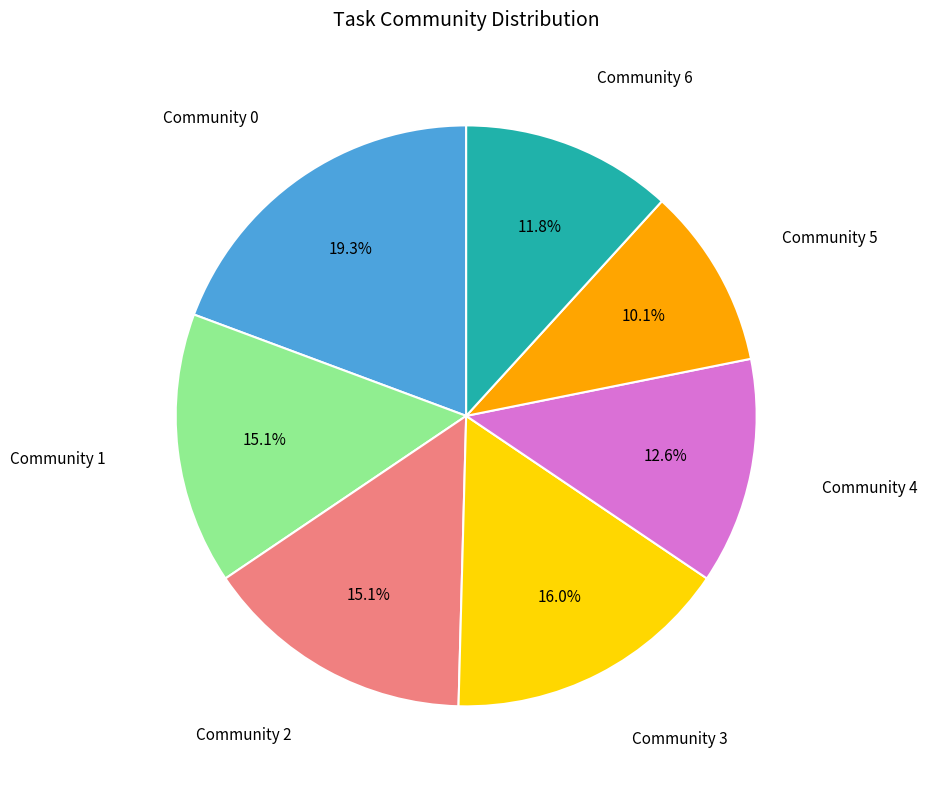

Does any single category account for the majority?

No